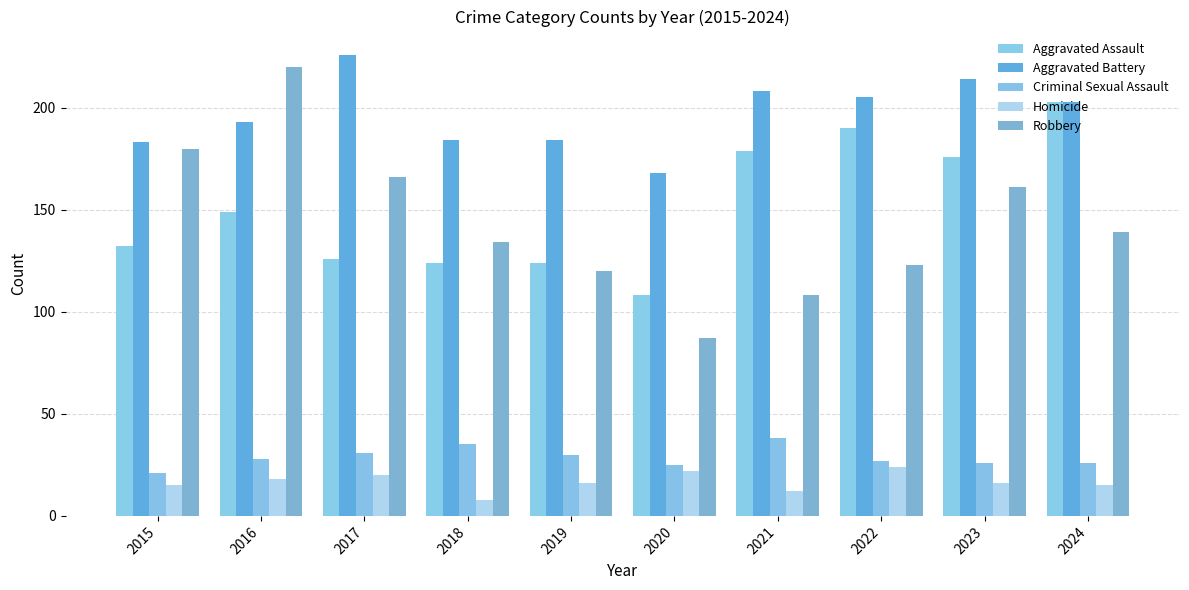

What is the sum of the Criminal Sexual Assault values at 2024 and 2017?

57